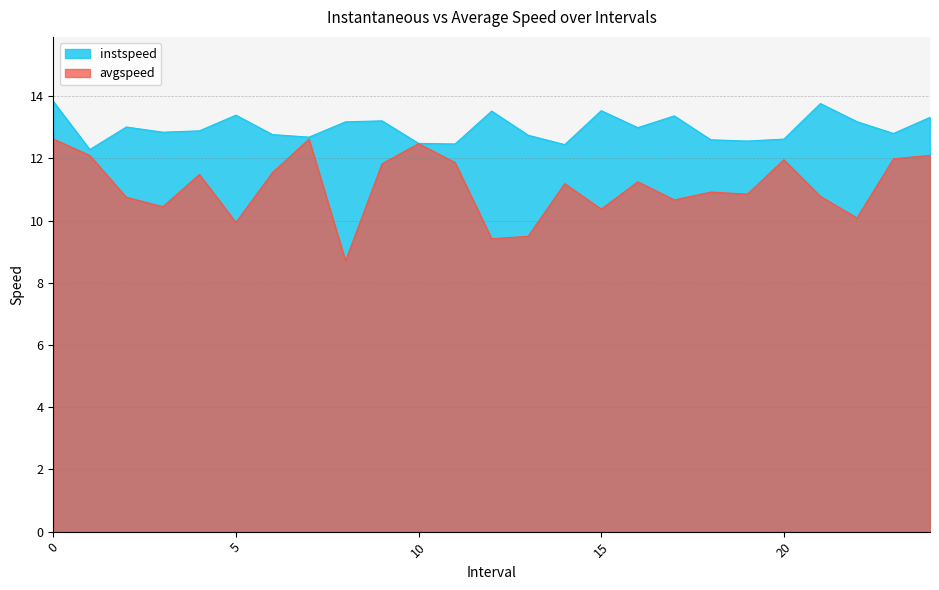

What is the average value of the avgspeed series?

11.1